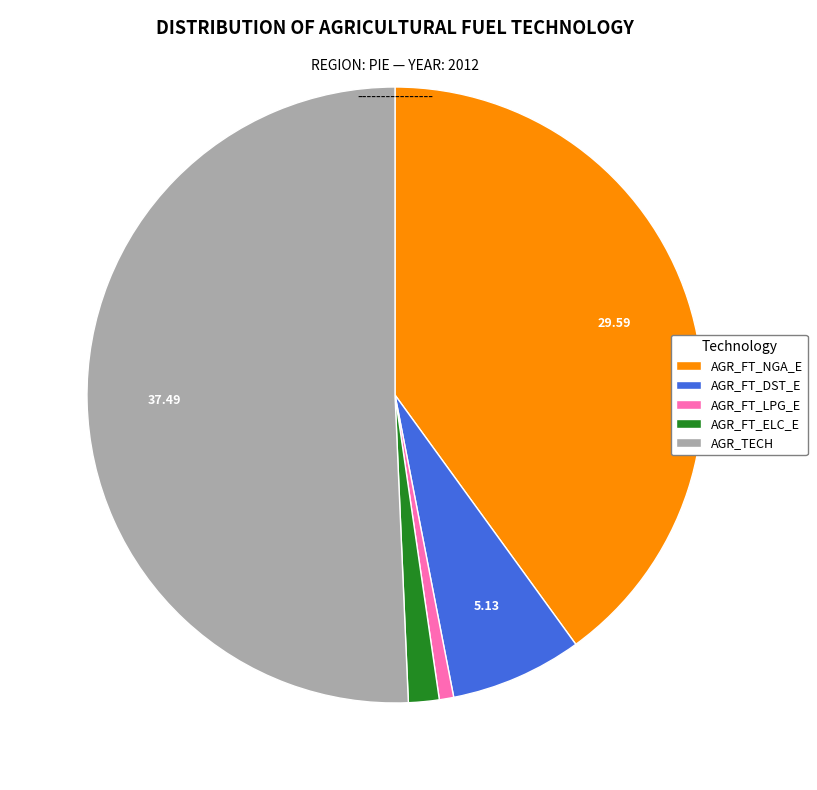

How many segments does this pie chart have?

5